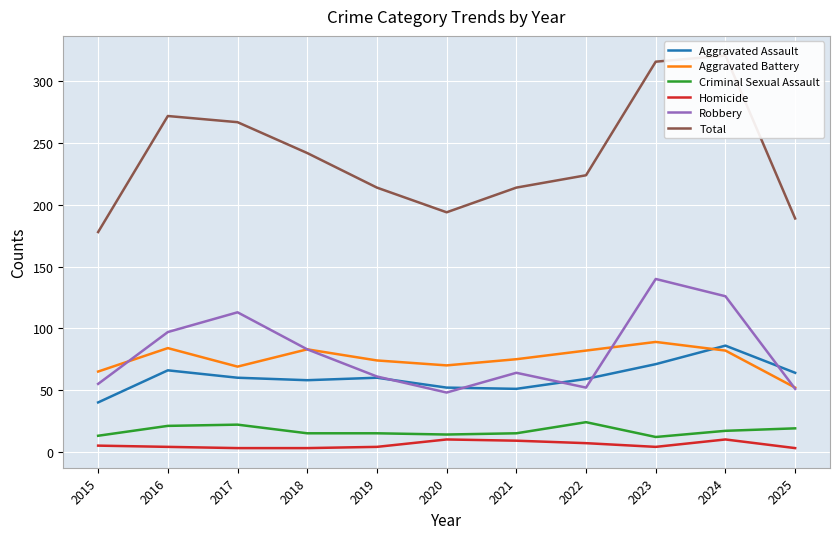

What is the sum of all Homicide values?

62